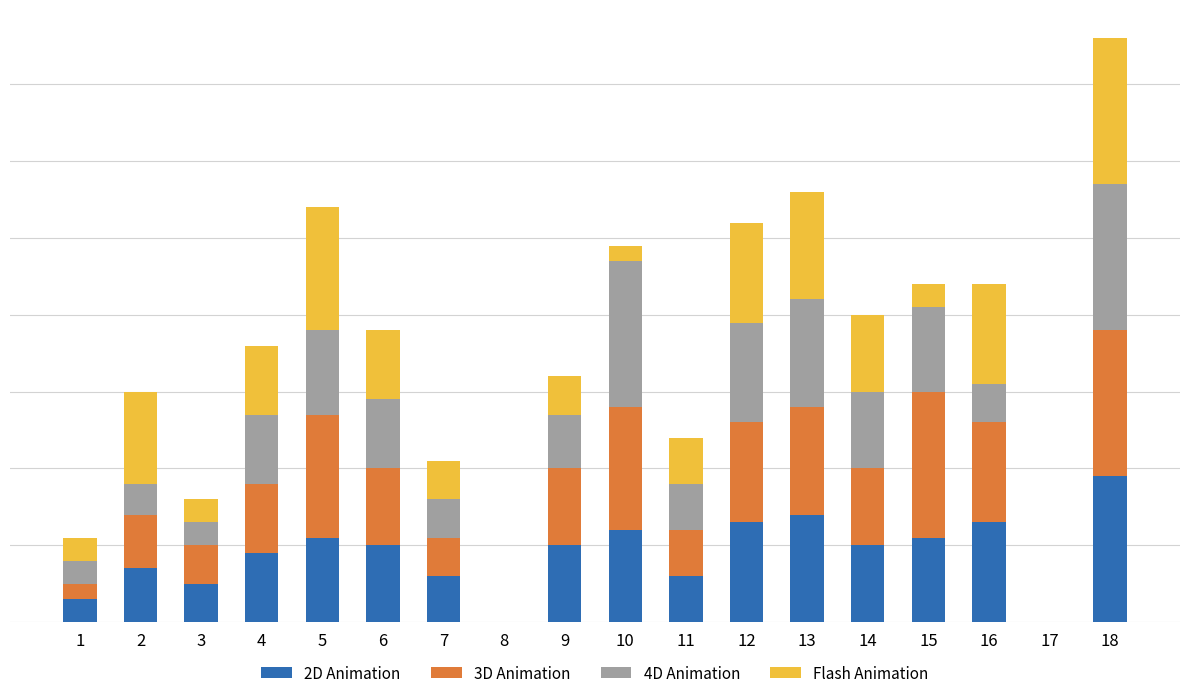

At 14, list the series in order from largest to smallest.

2D Animation, 3D Animation, 4D Animation, Flash Animation